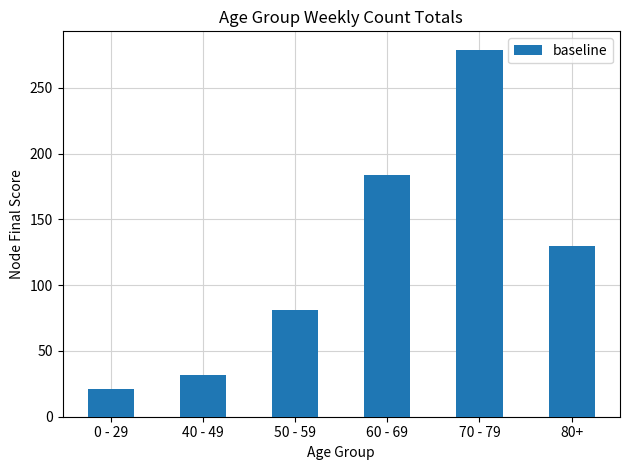

What is the label of the 5th bar from the left?

70 - 79